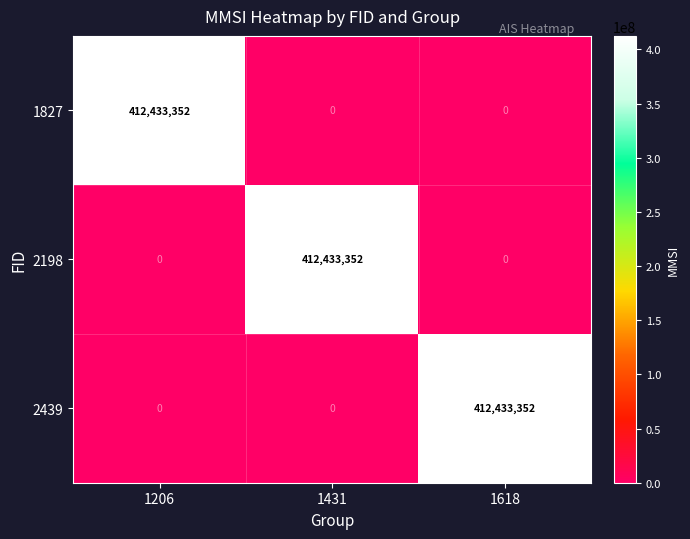

What is the spread (max minus min) of values at 1431?

412433352